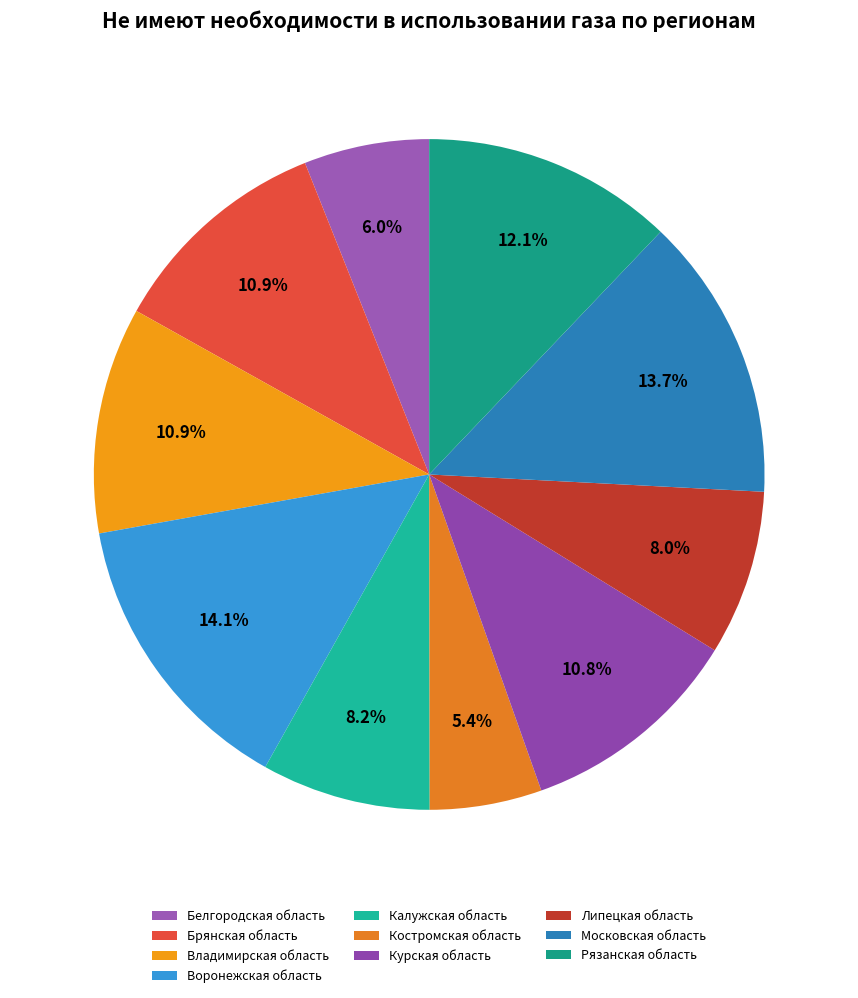

What portion of the pie excludes Воронежская область?

85.9%